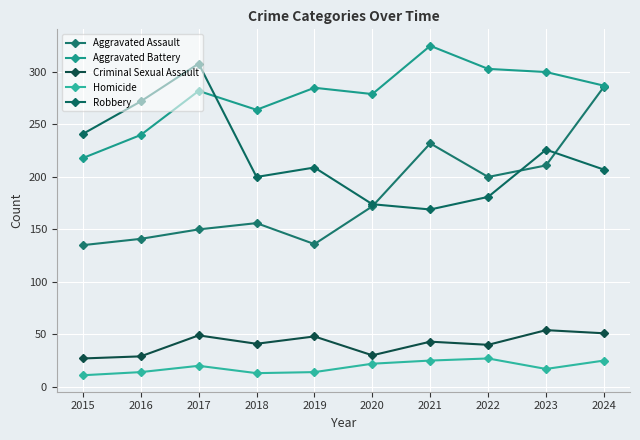

What is the greatest value displayed?

325